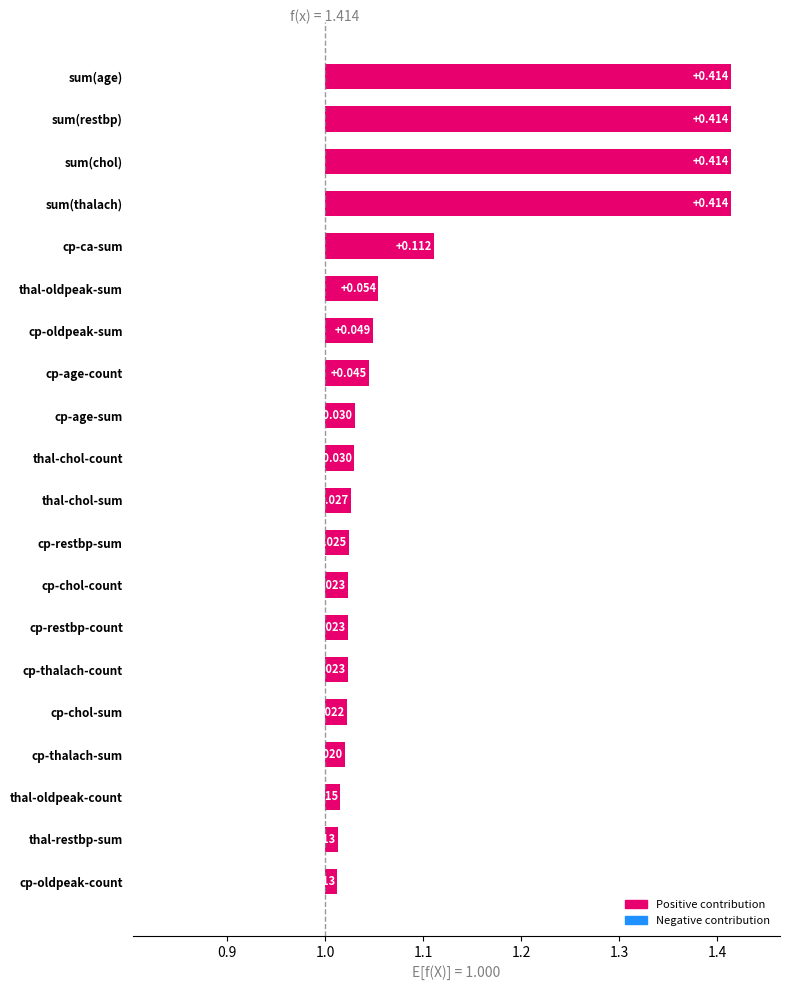

Reading right to left, transcribe all the data shown in this chart.

0.4	0.4	0.4	0.4	0.1	0.1	0.0	0.0	0.0	0.0	0.0	0.0	0.0	0.0	0.0	0.0	0.0	0.0	0.0	0.0